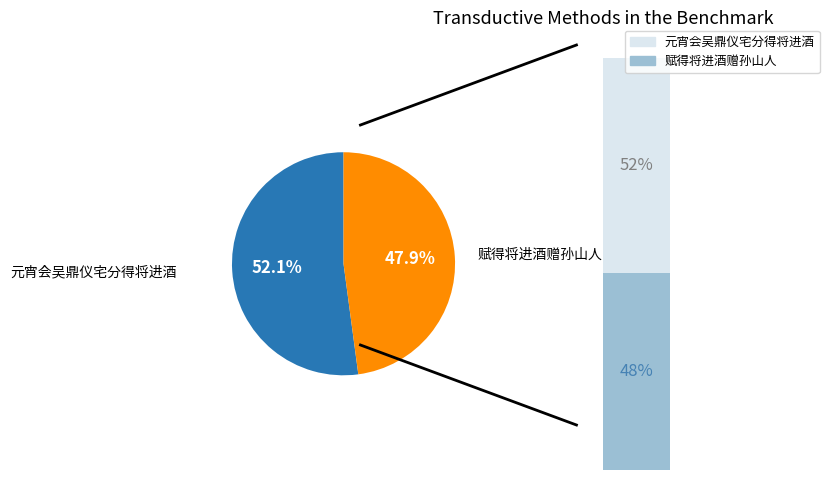

Between 赋得将进酒赠孙山人 and 元宵会吴鼎仪宅分得将进酒, which is larger?

元宵会吴鼎仪宅分得将进酒